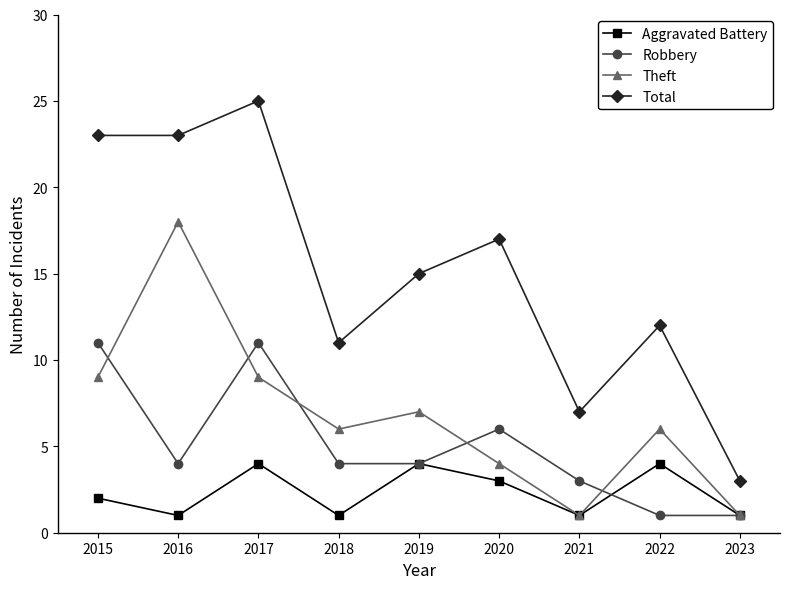

Where is the first local maximum for Robbery?

2017